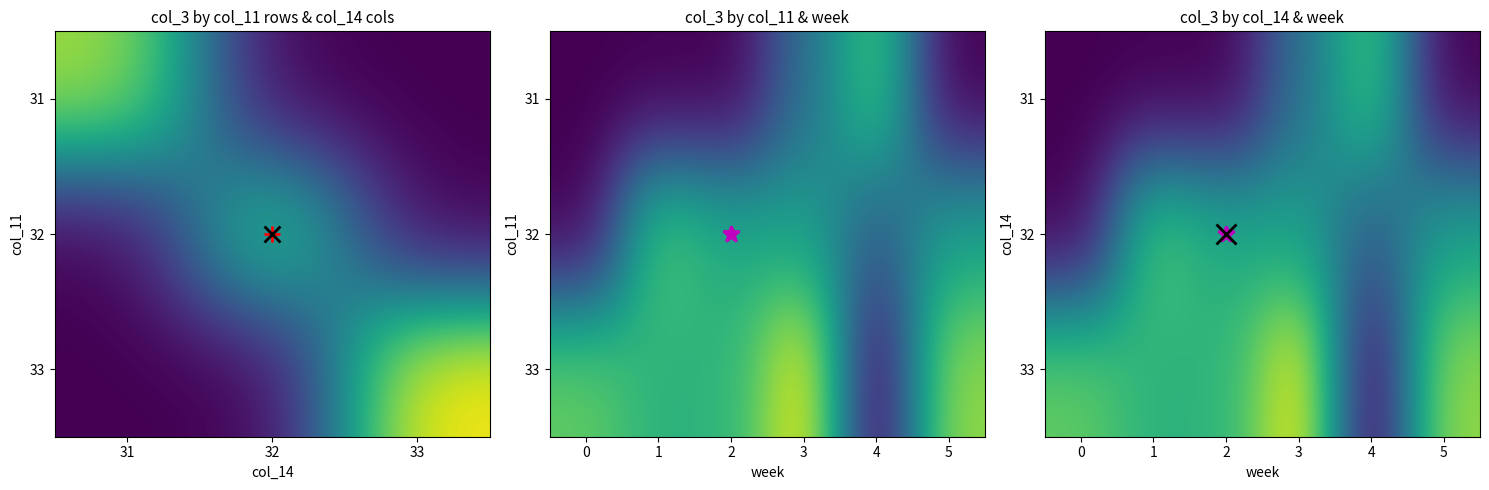

Is it true that 33 equals 307930608.3 at 3?

False